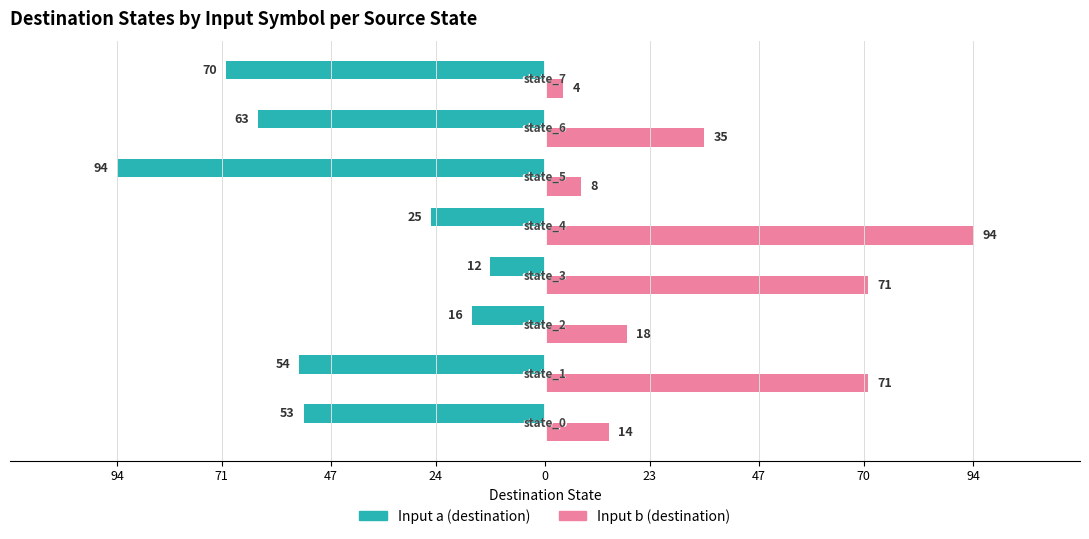

What is the difference between the maximum and minimum values in the Input a (destination) series?

82